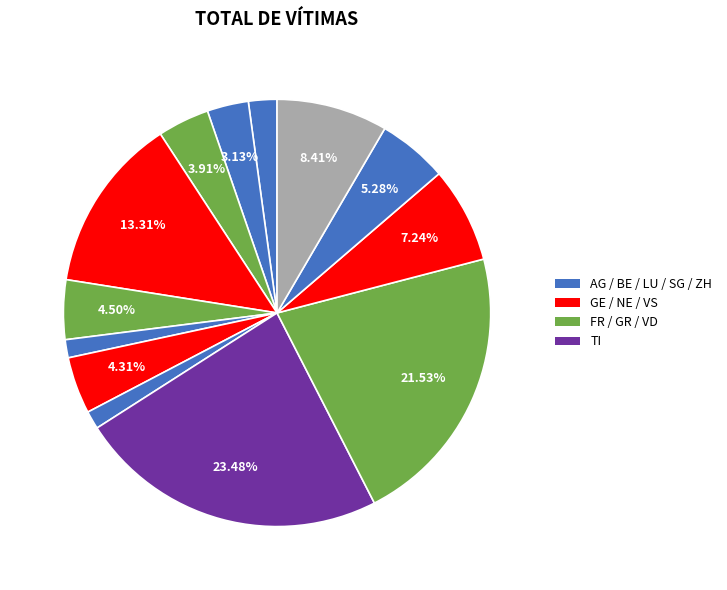

How many segments does this pie chart have?

13